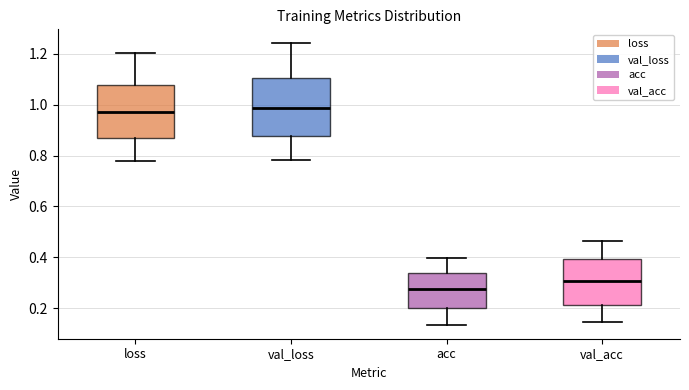

Comparing the boxes themselves (not the whiskers), which one is the tallest?

val_loss